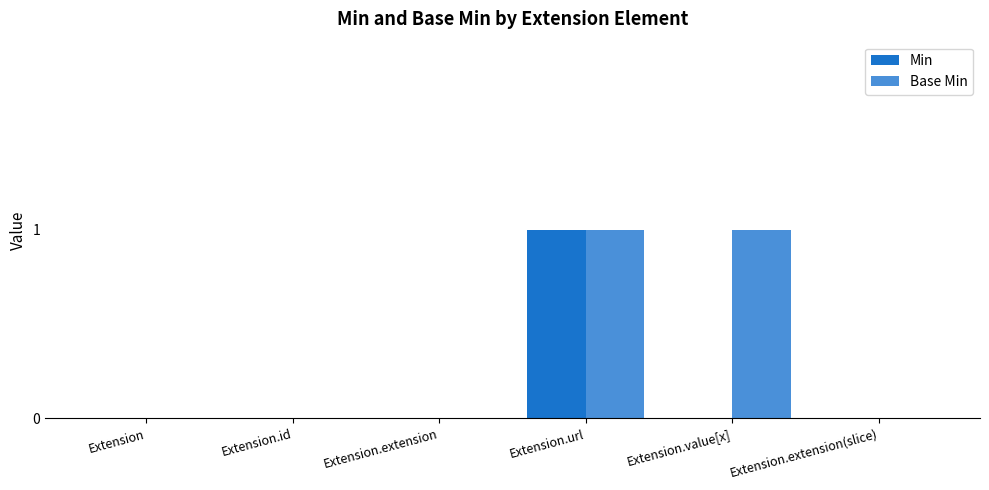

Is it true that Base Min equals 0 at Extension.url?

False